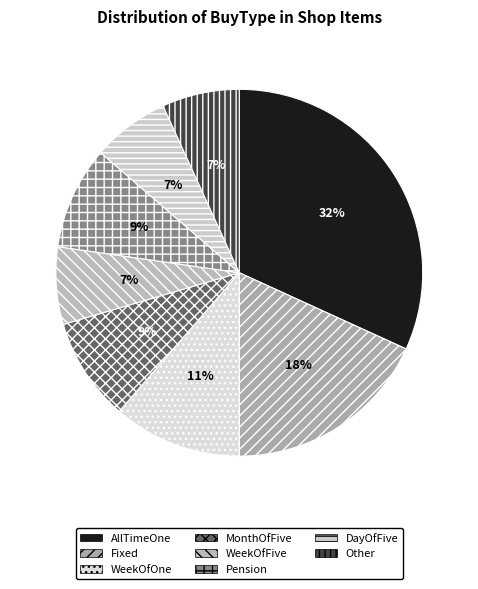

To the nearest percent, what is the combined percentage of Pension and MonthOfFive?

18%